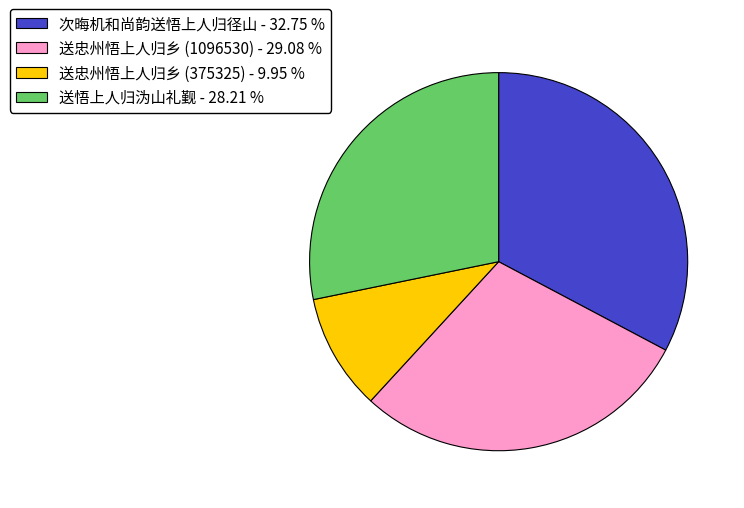

Which category has the biggest portion of the pie?

次晦机和尚韵送悟上人归径山